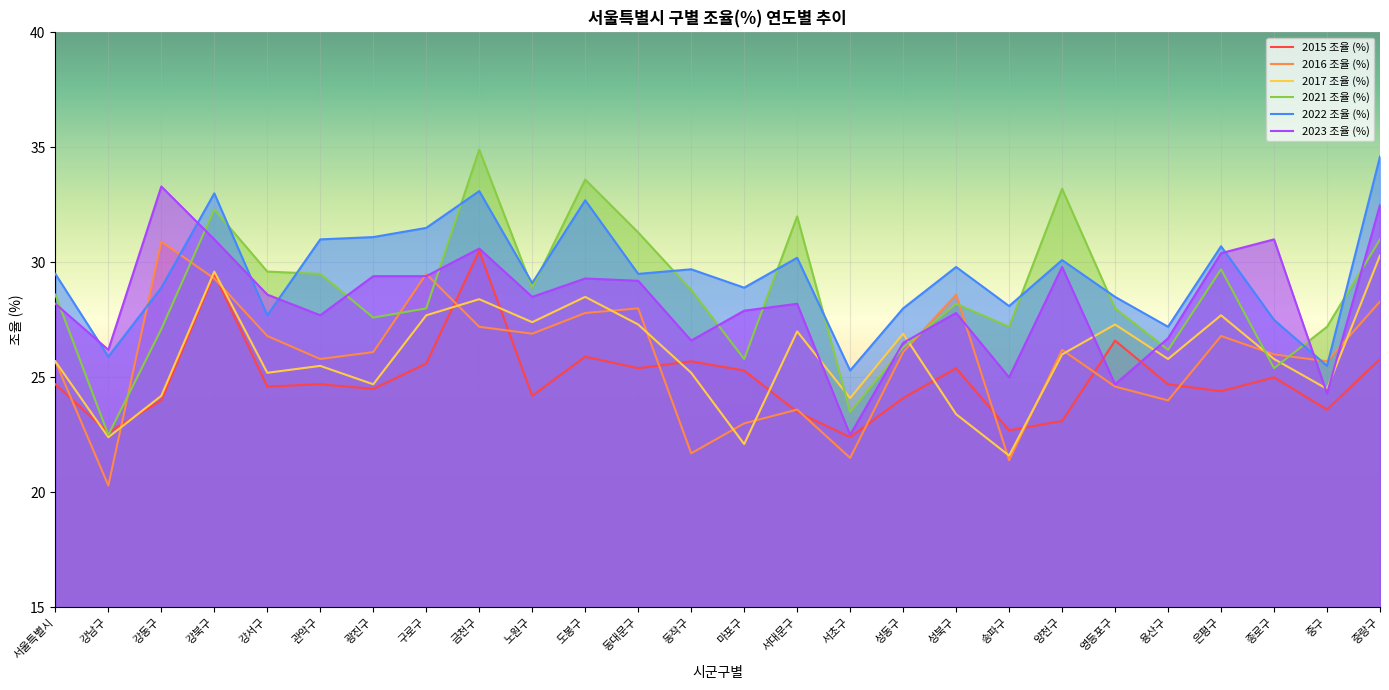

Is the value of 2017 조율 (%) at 동작구 greater than the value of 2021 조율 (%) at 강서구?

No